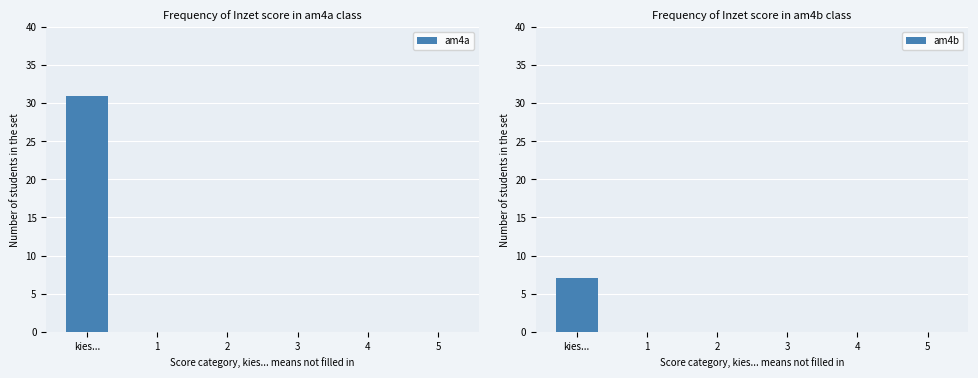

Rank the categories by am4b value from highest to lowest.

kies..., 1, 2, 3, 4, 5